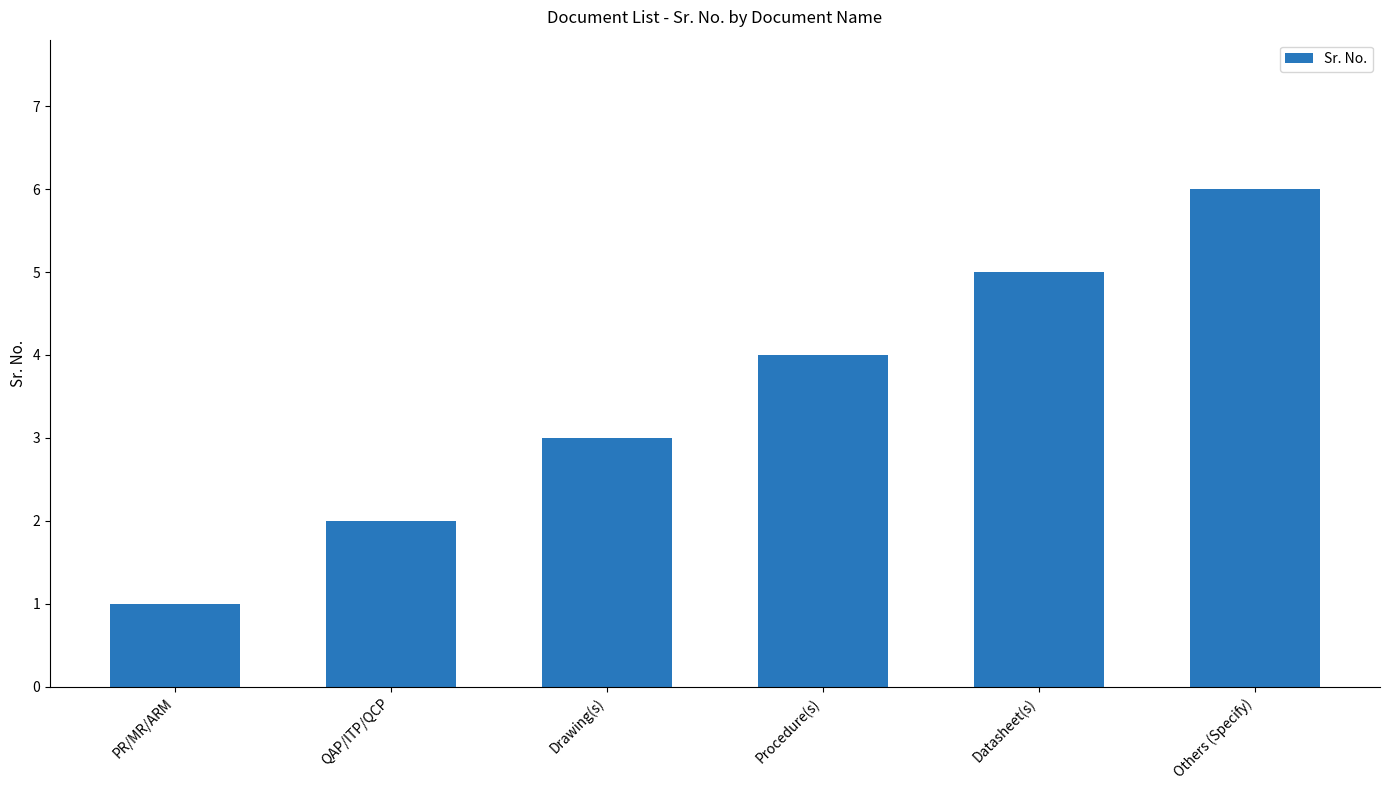

What is the approximate value at Drawing(s)?

3